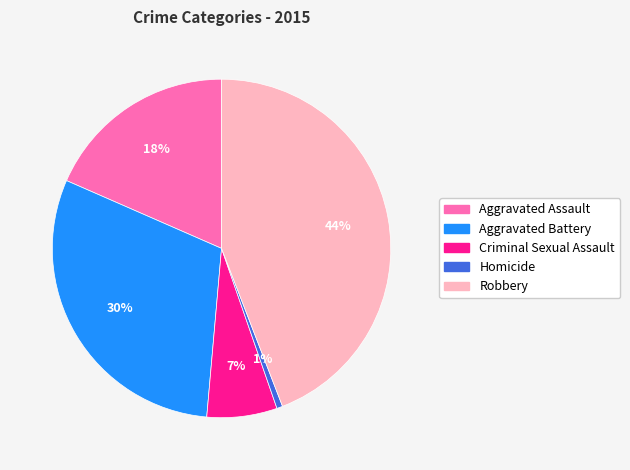

To the nearest percent, what is the average slice percentage?

20%